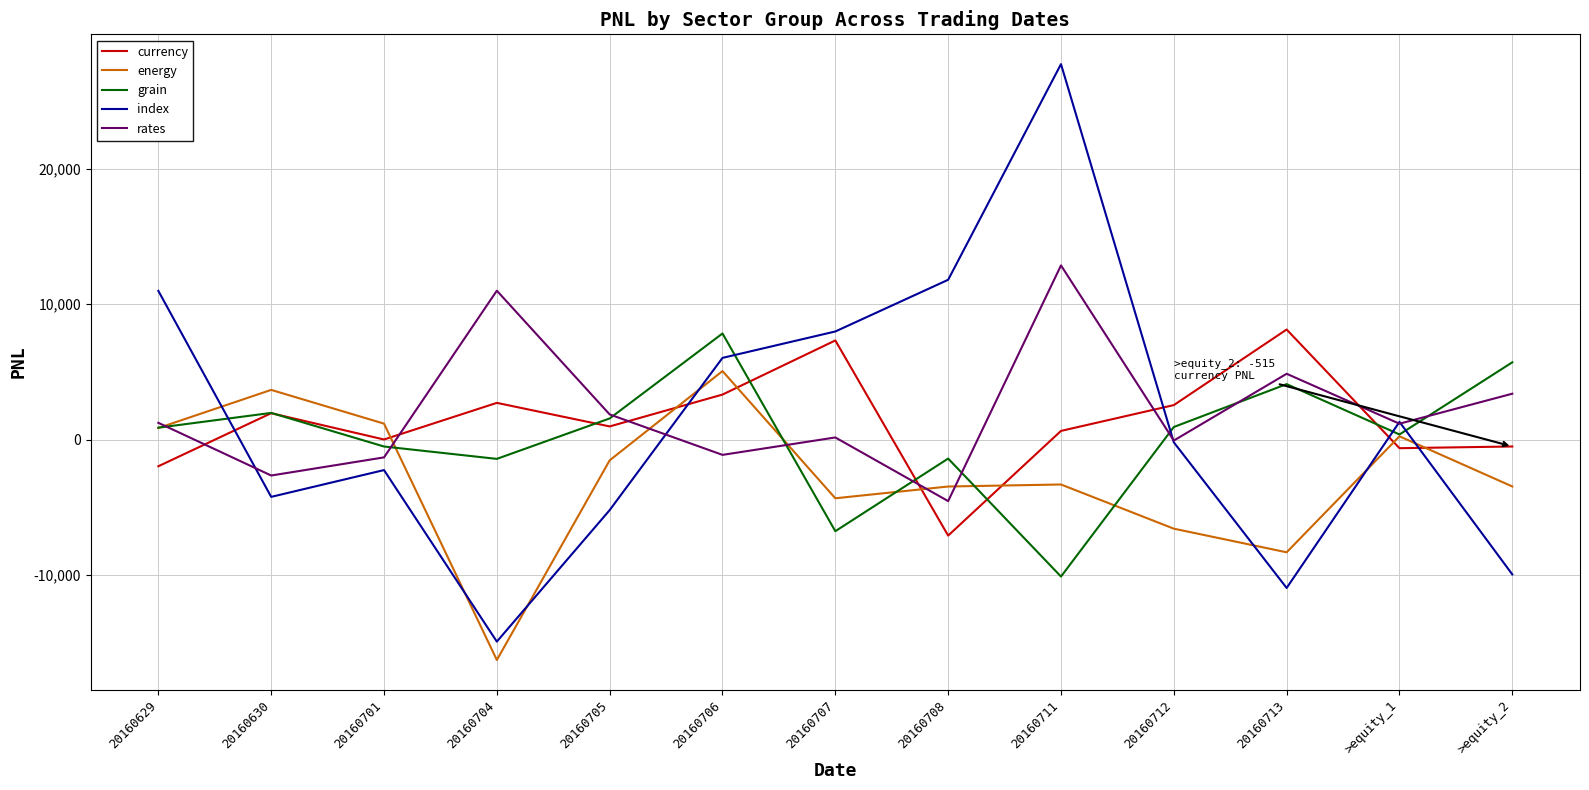

How many times do currency and energy cross each other?

7